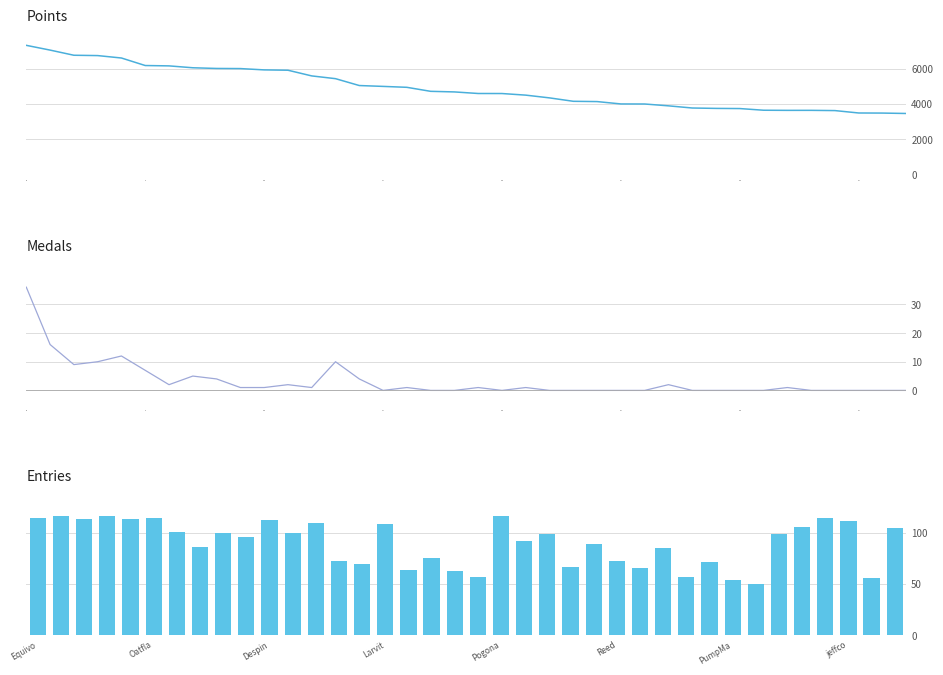

What is the minimum value for Points?

3456